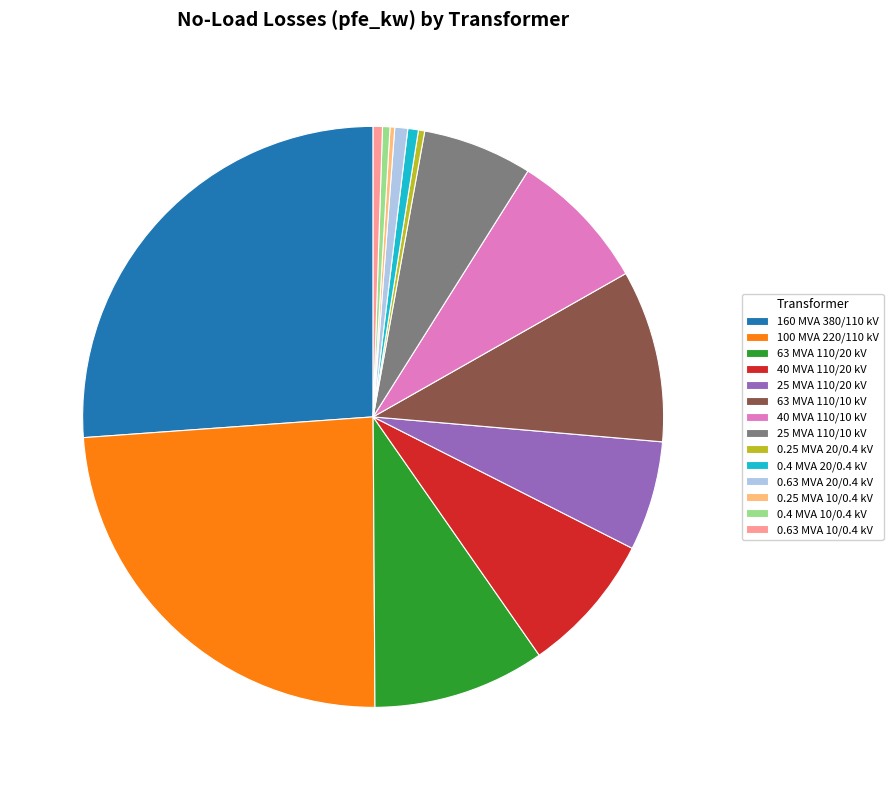

Combined, do 100 MVA 220/110 kV and 0.4 MVA 20/0.4 kV account for over 50%?

No